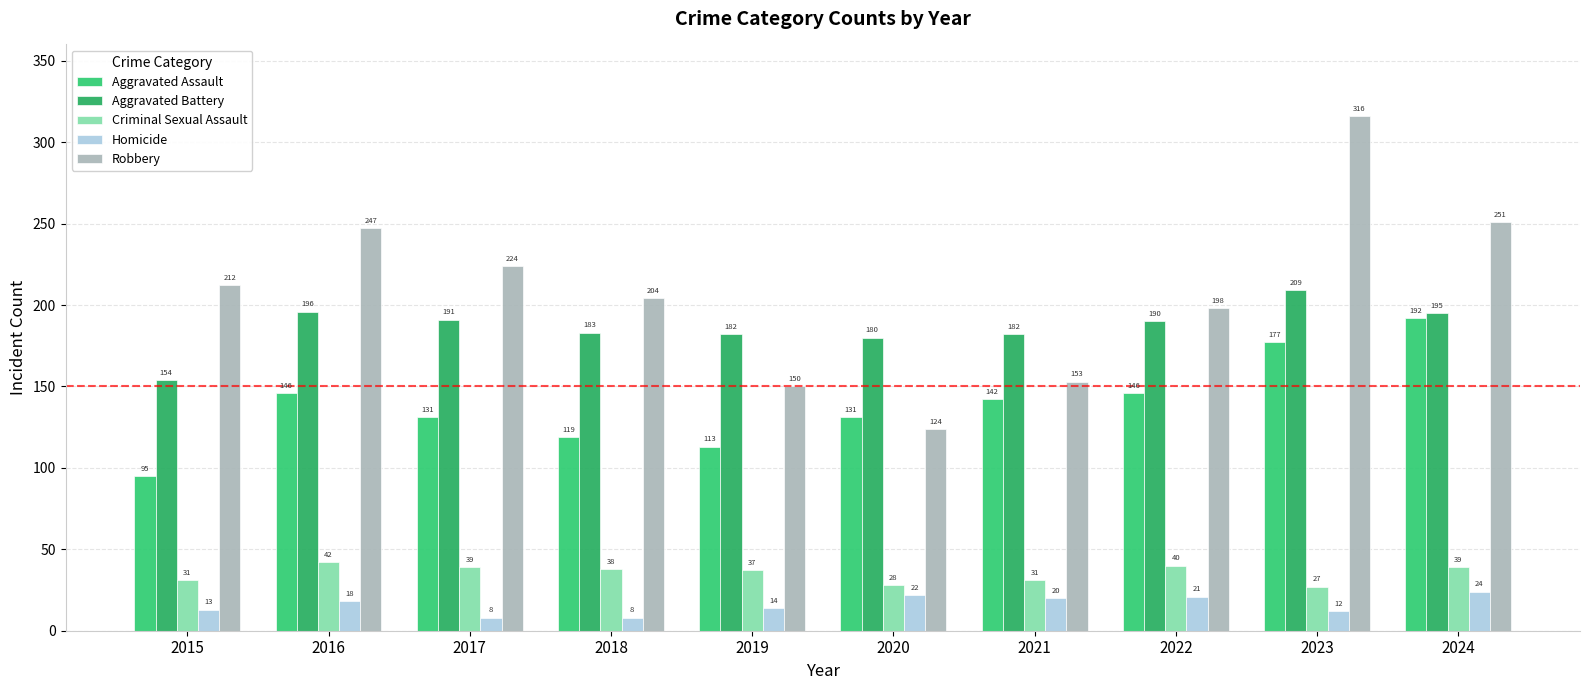

What is the value of the Criminal Sexual Assault bar at the 2nd from the left?

42